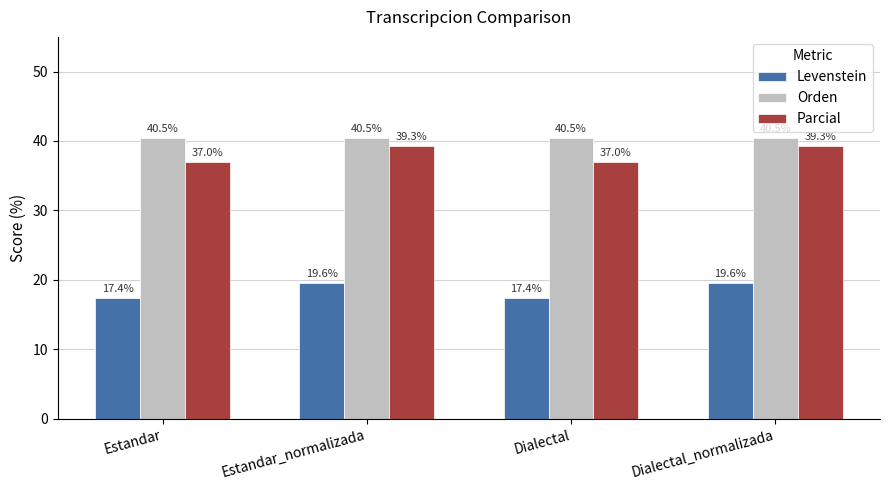

The value of Levenstein at Estandar_normalizada is 19.6. True or false?

True